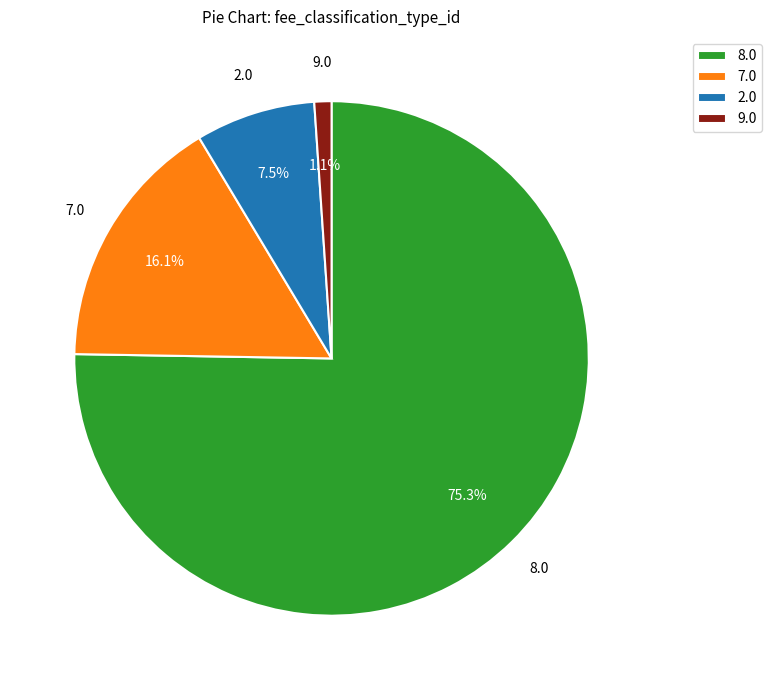

What is the smallest slice in the pie chart?

9.0